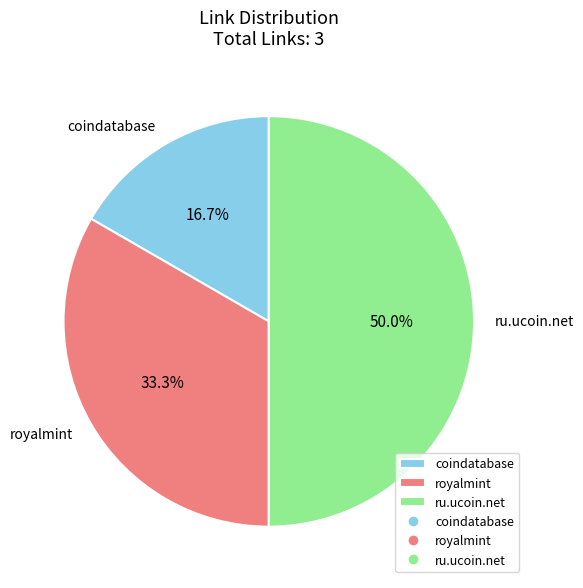

Rank the categories by value from lowest to highest.

coindatabase, royalmint, ru.ucoin.net